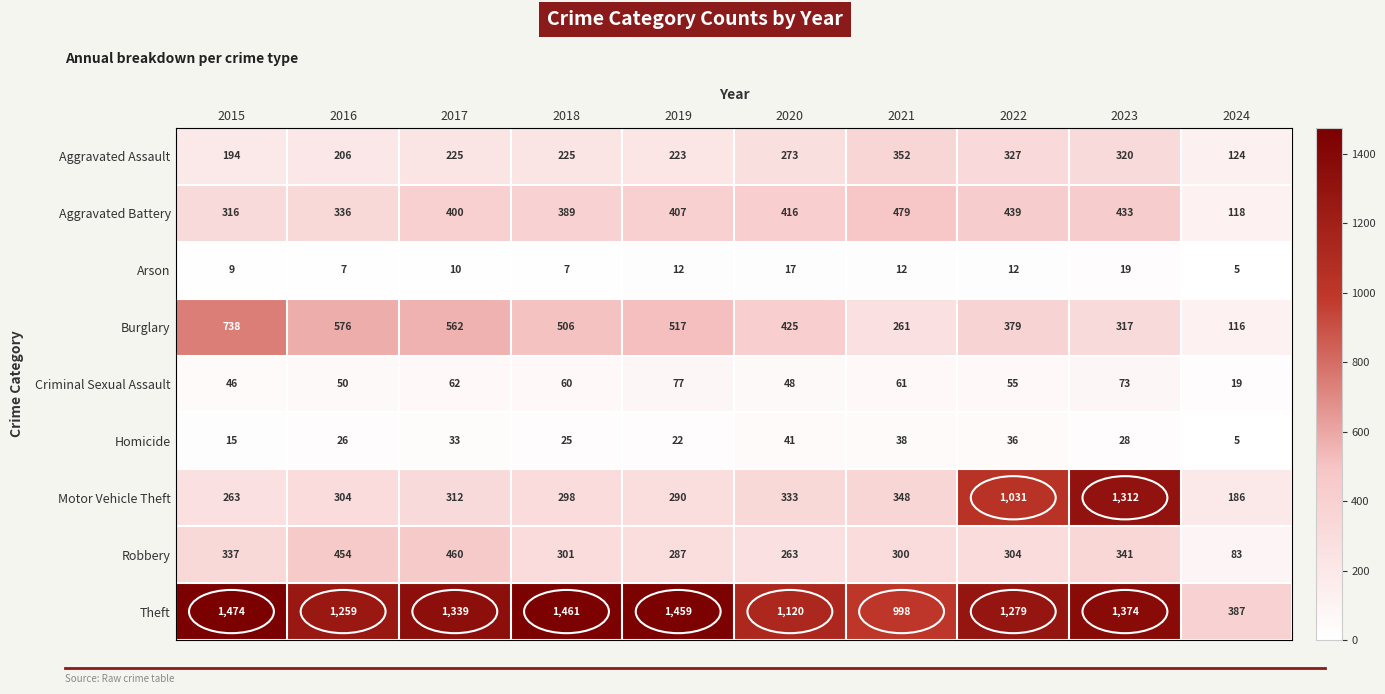

What is the greatest value displayed?

1474